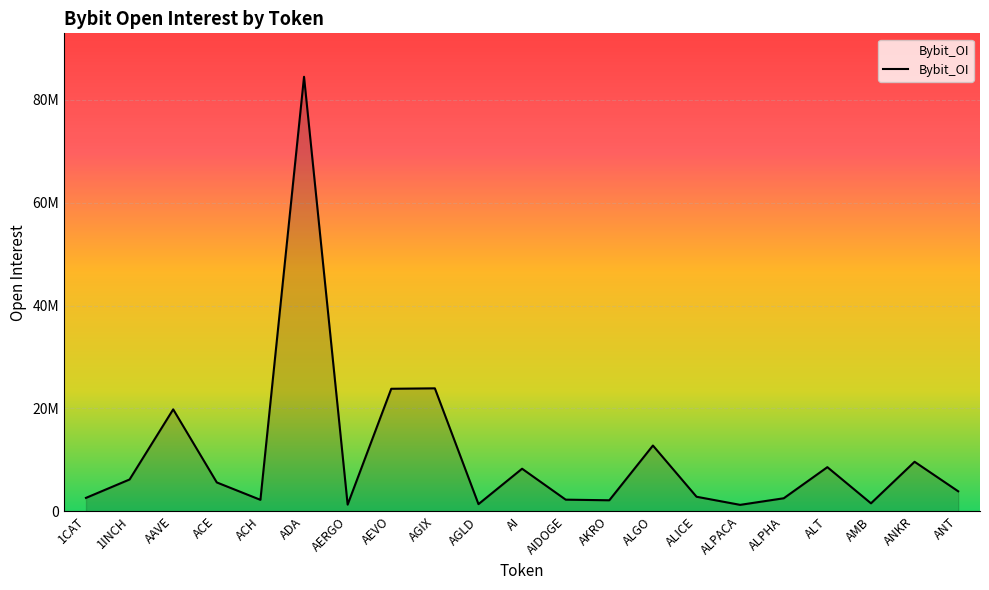

What is the difference between the values at 1CAT and ALT?

5975021